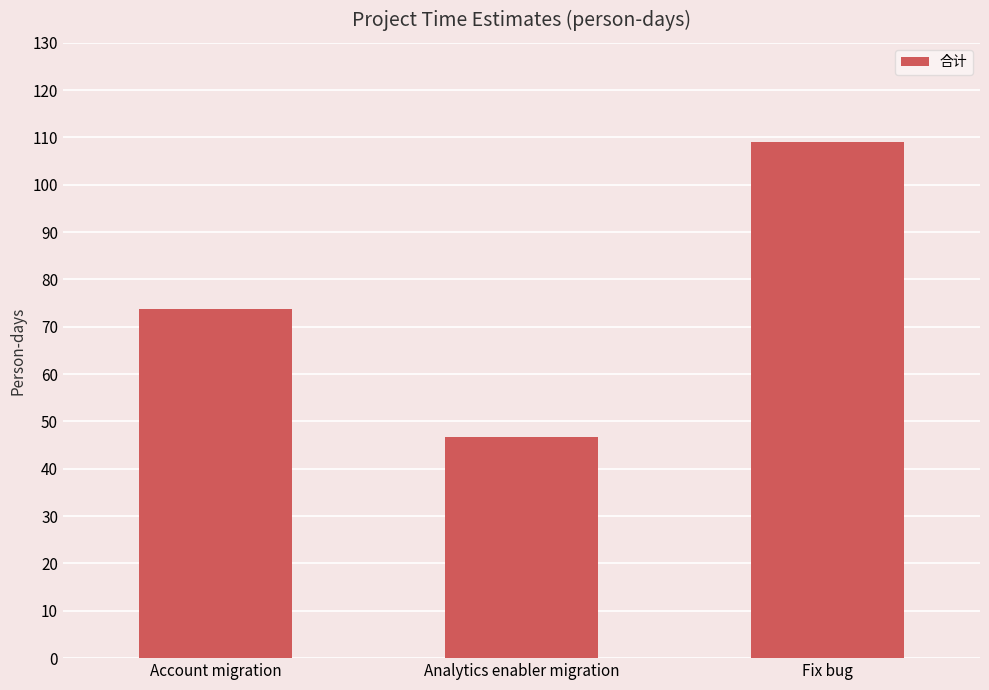

What is the label of the 1st bar from the right?

Fix bug